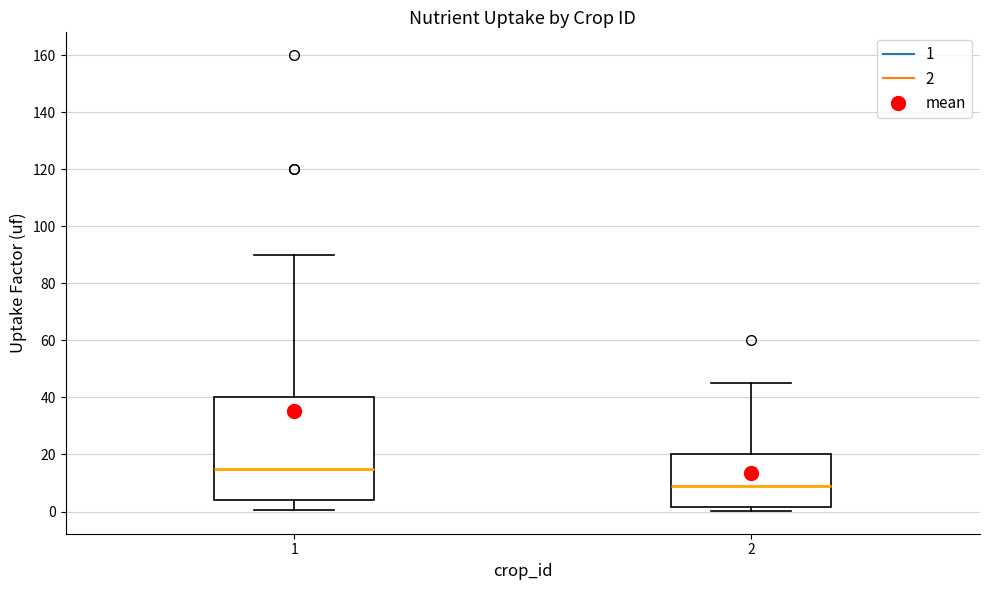

Where does the median line of the box at x = 1 sit on the y-axis? The values are not printed on the chart, so give them approximately, as read against the axis.

16